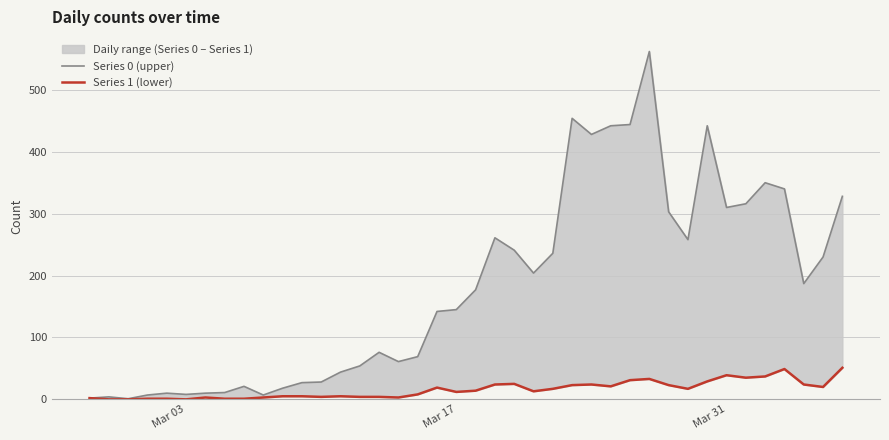

True or false: Series 1 (lower) has more than 0 points higher than both neighbors.

True